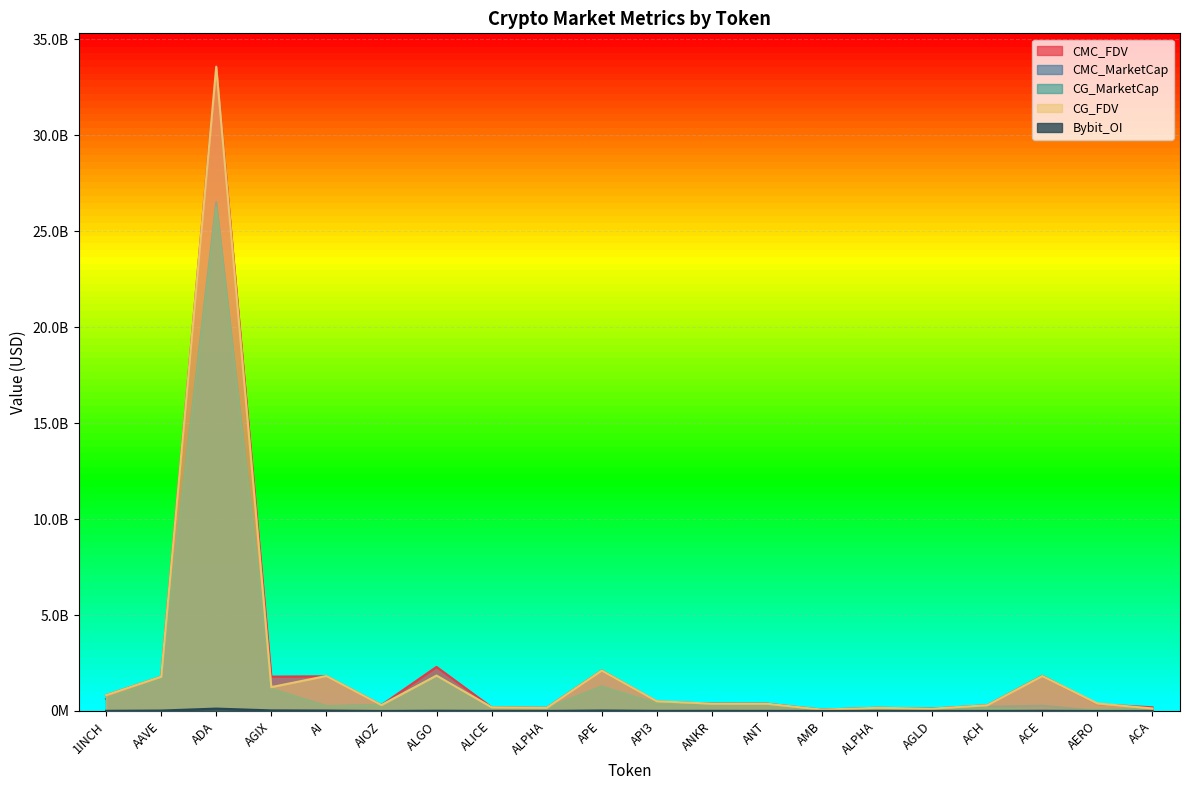

True or false: CG_FDV has more than 1 points higher than both neighbors.

True